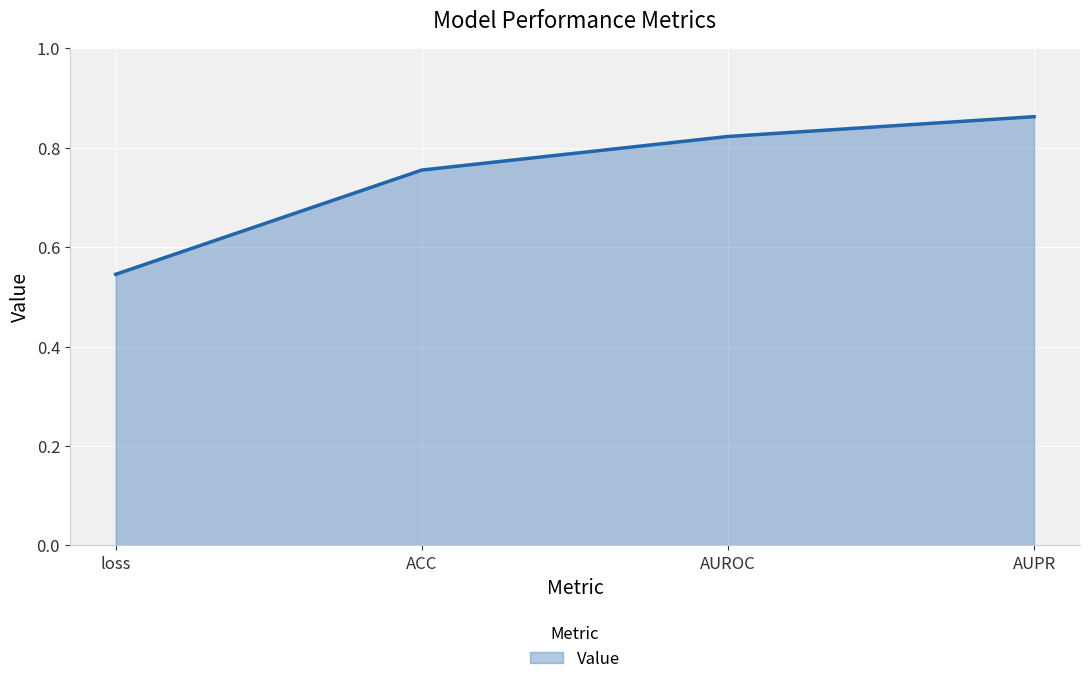

List the labels in order of value, smallest first.

loss, ACC, AUROC, AUPR